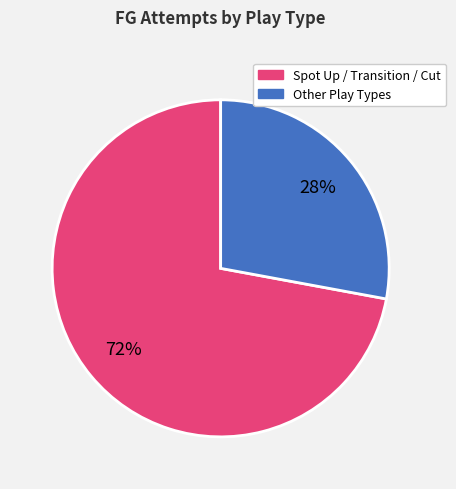

Does any single category account for the majority?

Yes